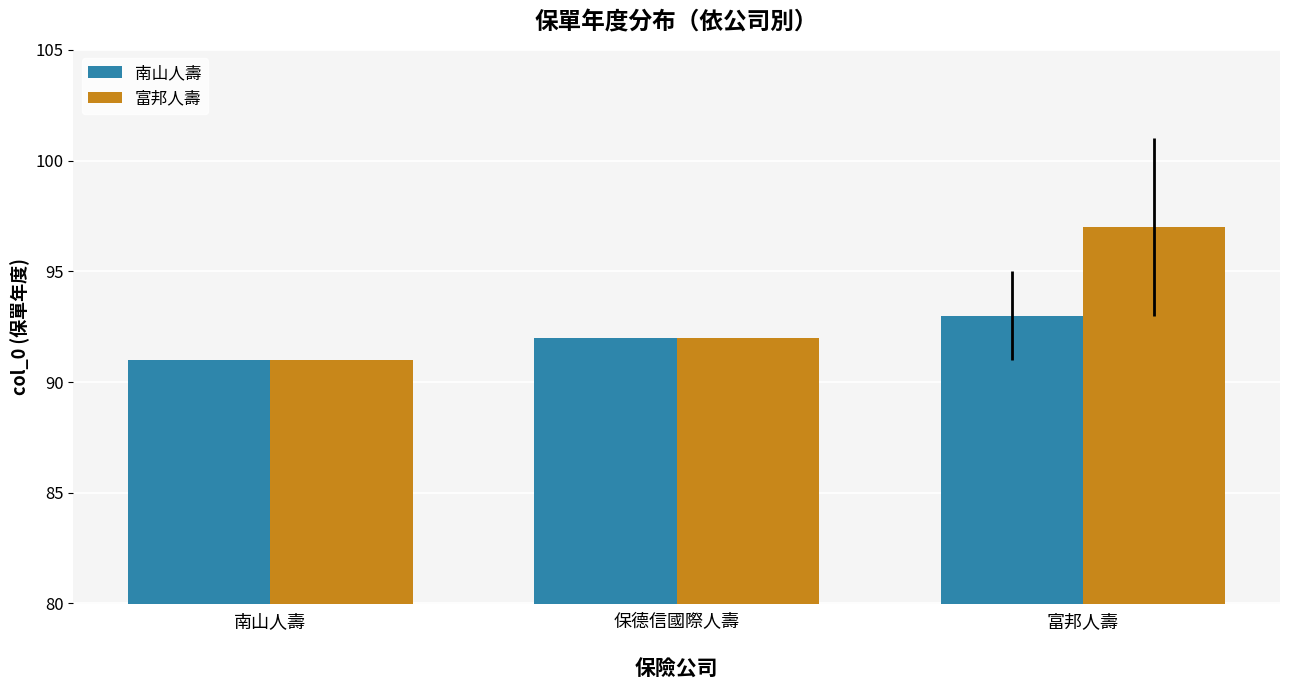

At which label does 富邦人壽 reach its minimum?

南山人壽